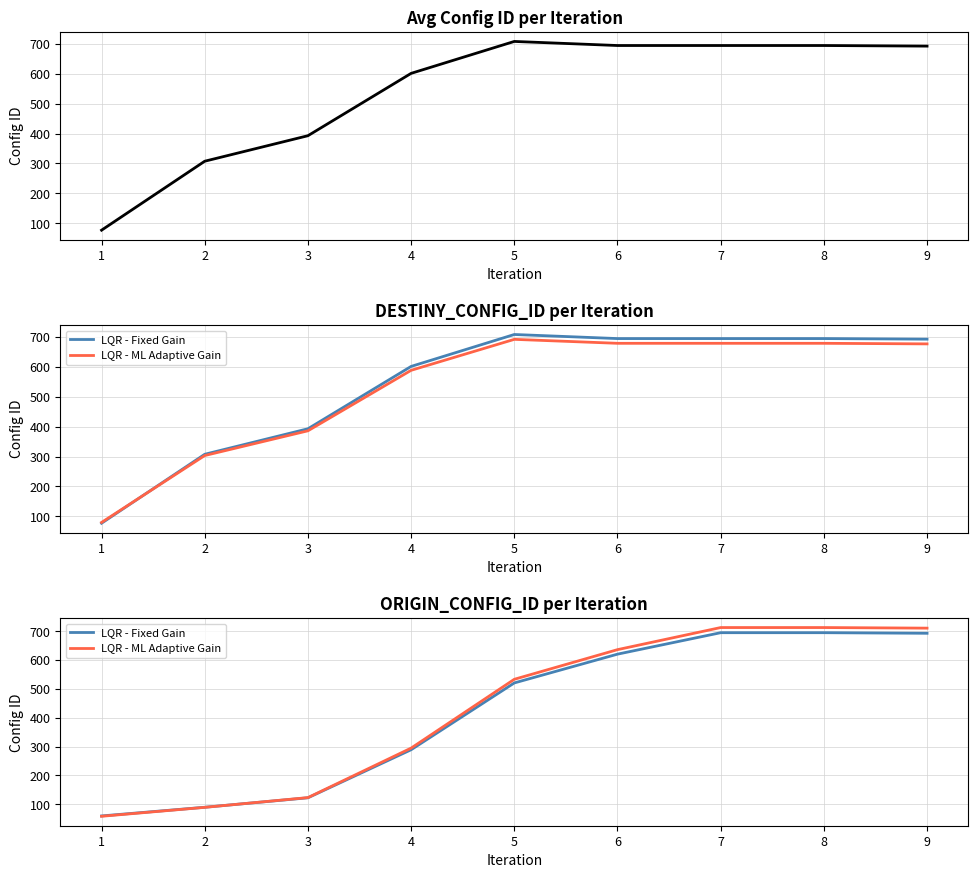

What is the difference between the maximum and minimum values in the Avg DESTINY_CONFIG_ID series?

632.0